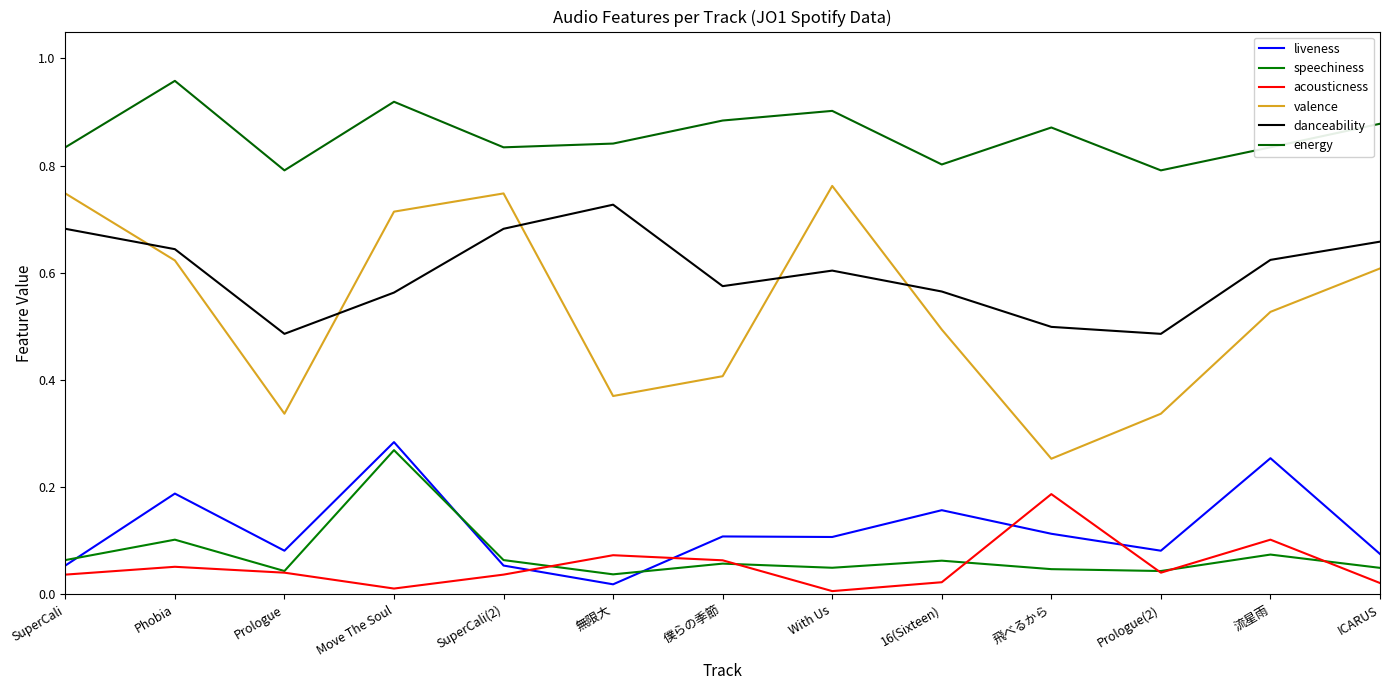

True or false: acousticness has more than 0 interior local peaks.

True